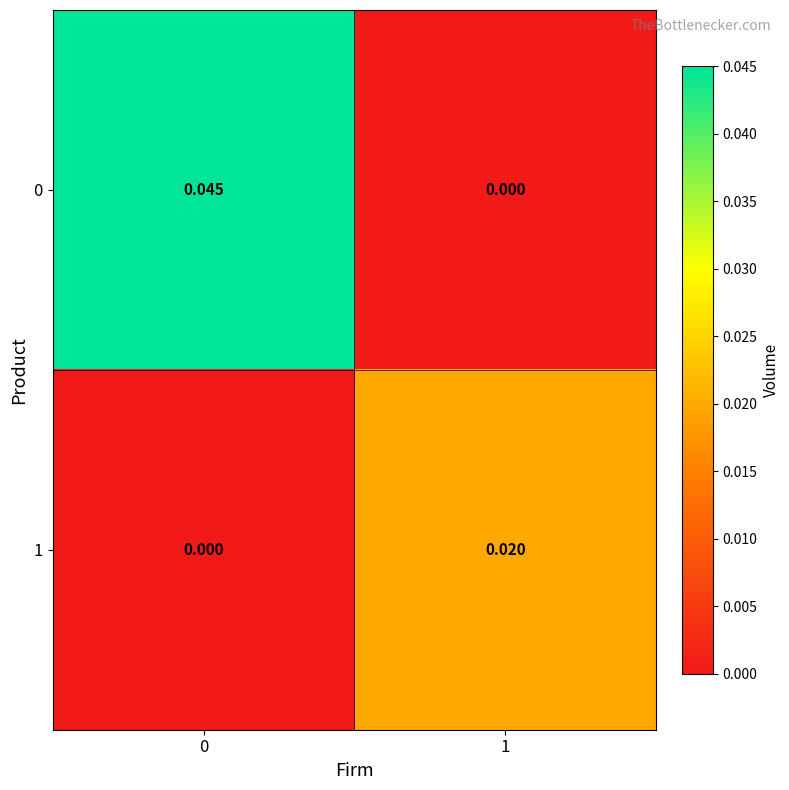

Is the value of 1 at 1 greater than the value of 0 at 1?

Yes